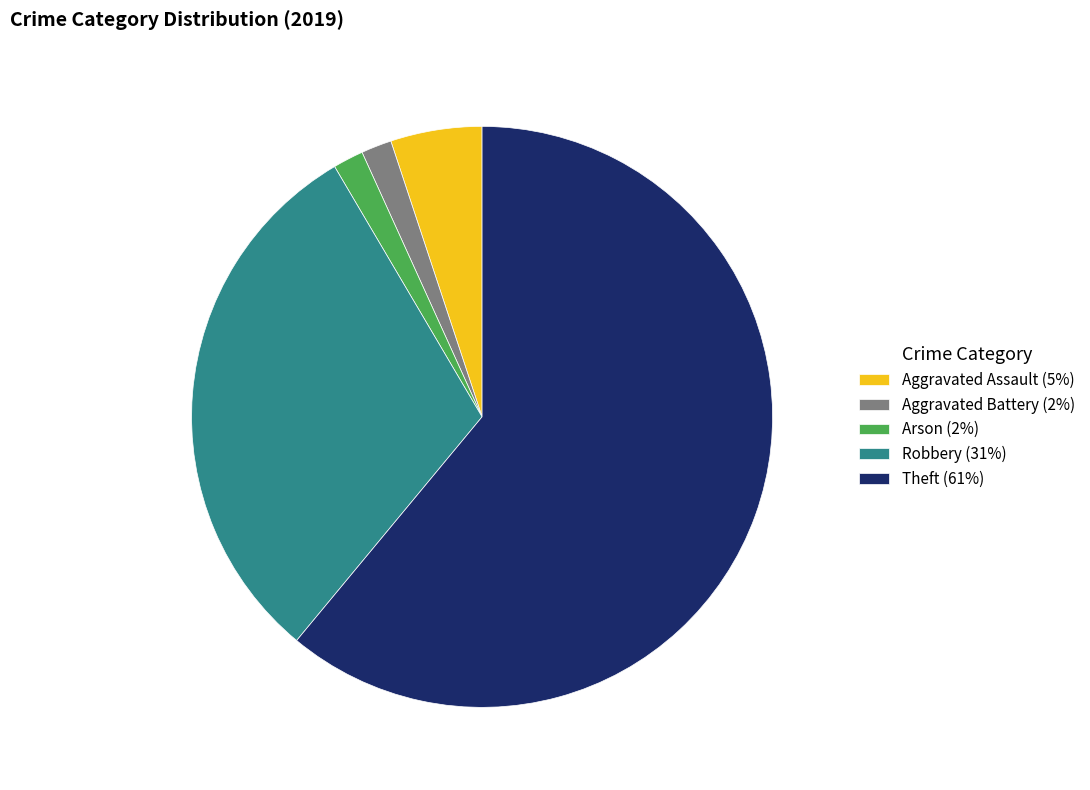

Which has a higher value, Robbery or Arson?

Robbery